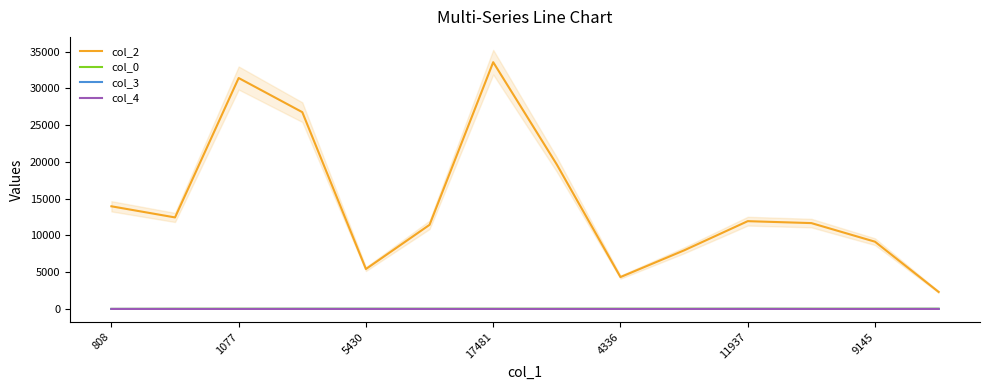

The col_0 series shows 6 at 808. True or false?

True